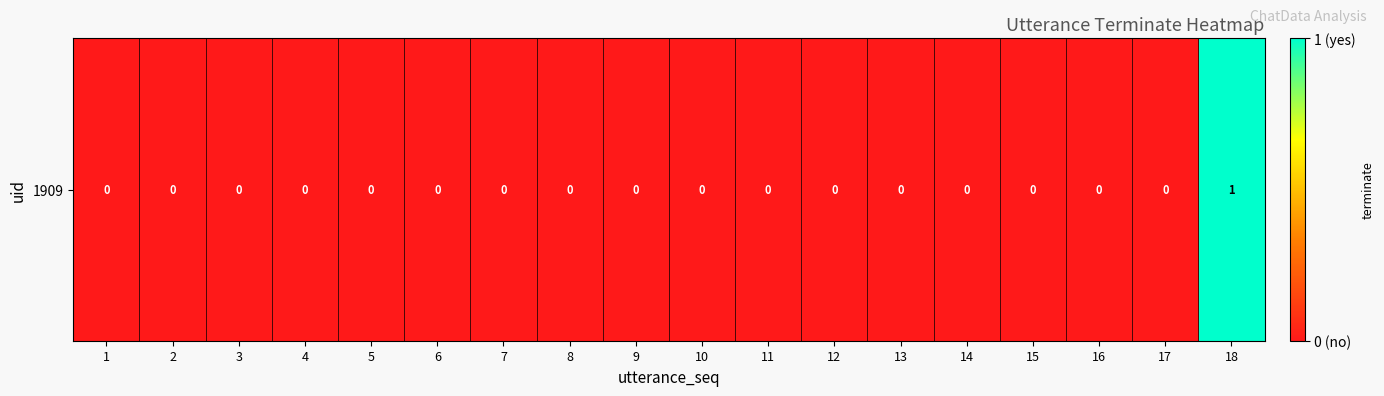

What is the maximum value shown in the chart?

1